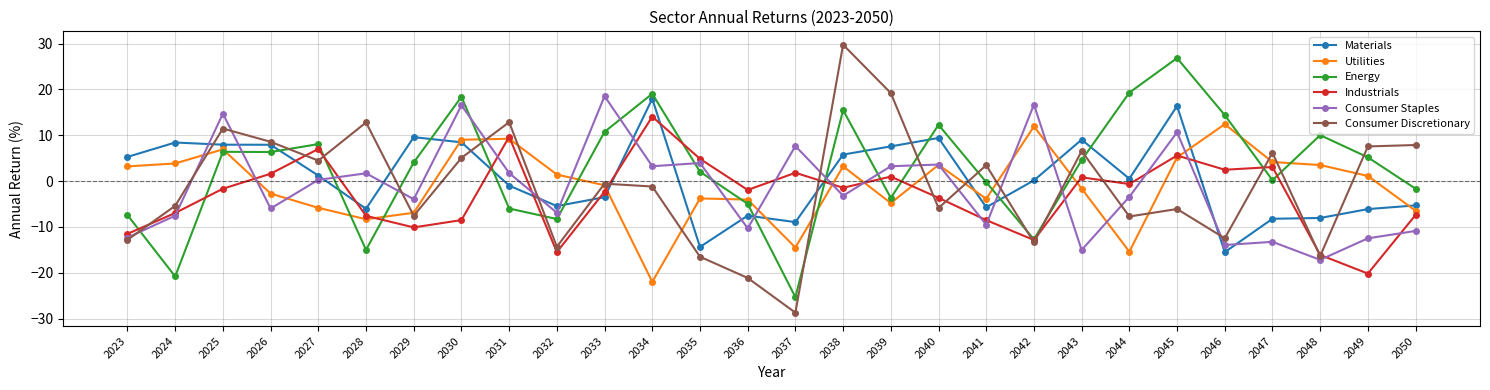

Which series changed the most between 2029 and 2030?

Consumer Staples